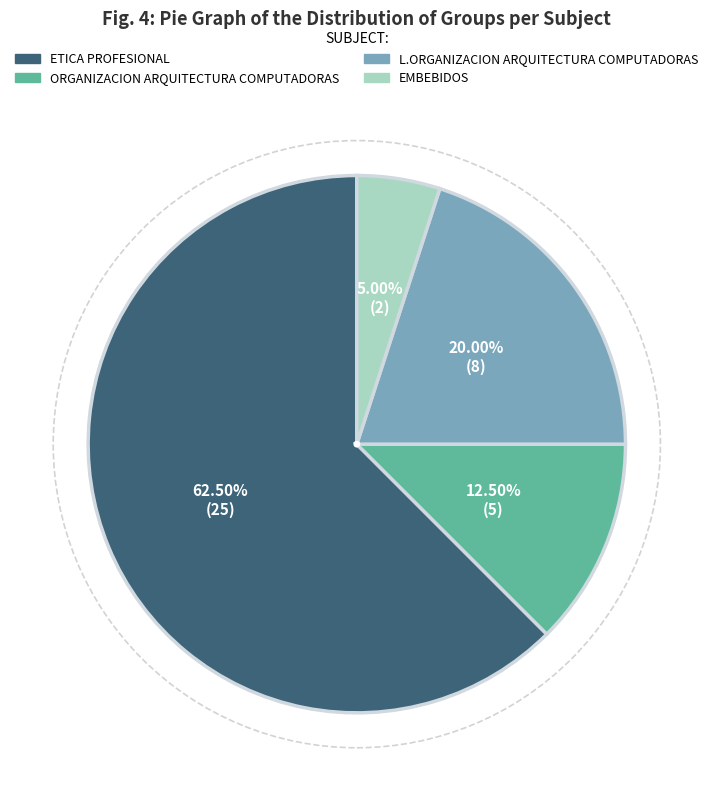

What is the smallest slice in the pie chart?

EMBEBIDOS